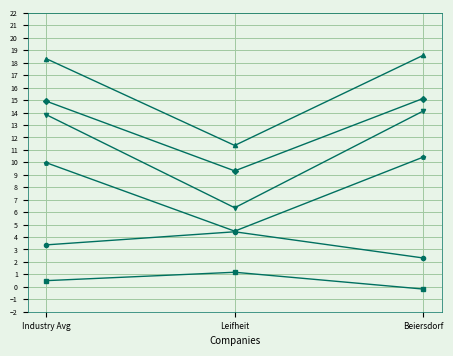

What is the total value across all series at Leifheit?

37.1